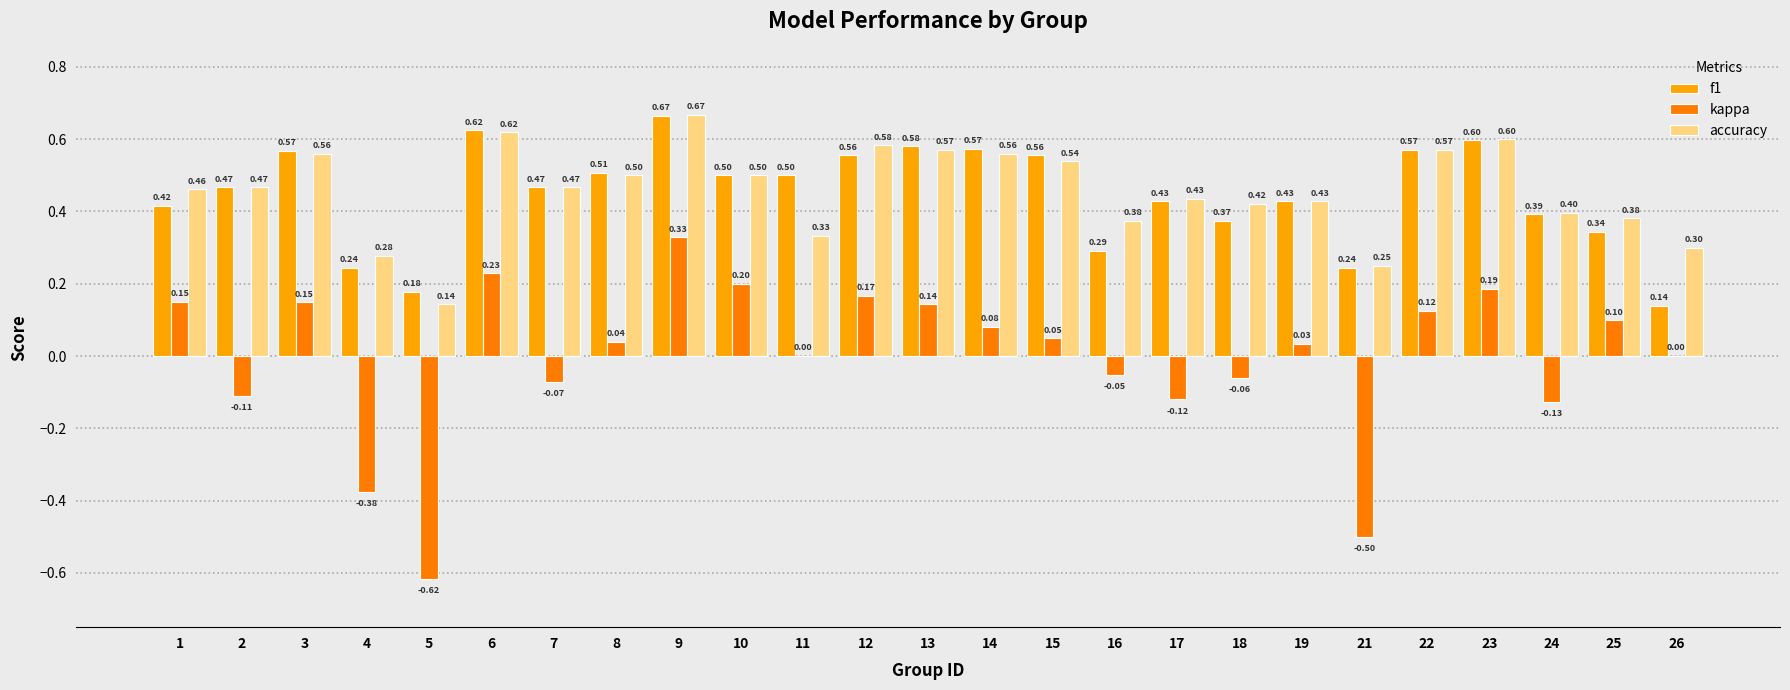

Is the value of f1 at 12 greater than the value of accuracy at 11?

Yes